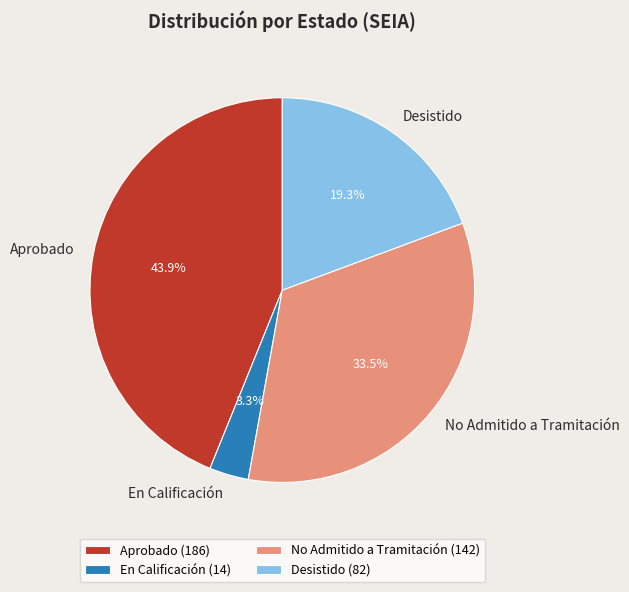

To the nearest percent, what portion does Desistido represent?

19%